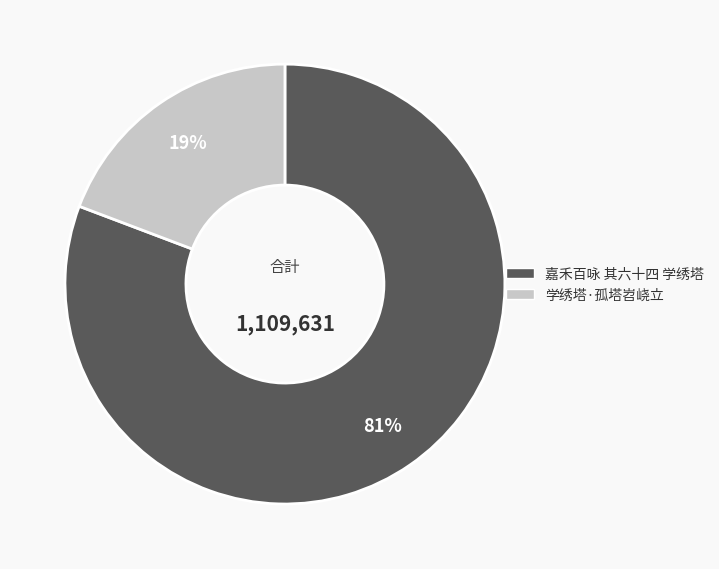

What percentage is the 嘉禾百咏 其六十四 学绣塔 slice, to the nearest percent?

81%